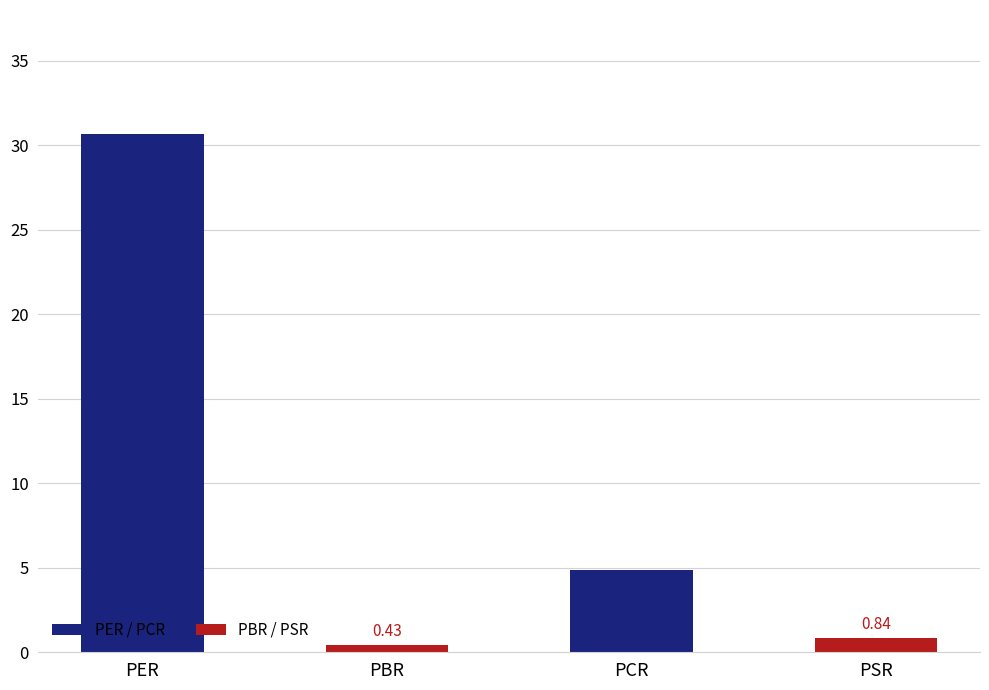

What is the change in value from PER to PSR?

-29.8